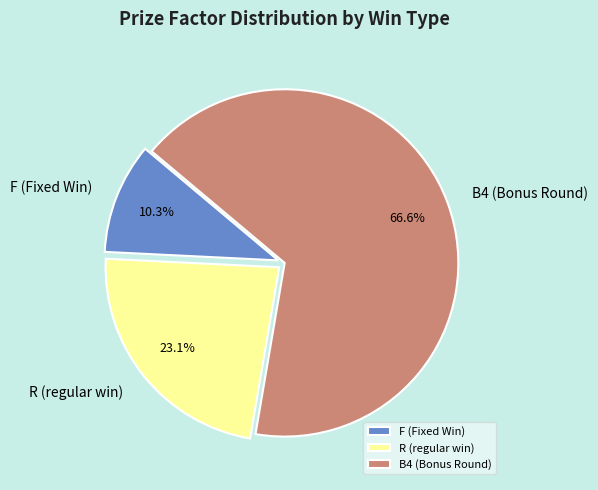

To the nearest percent, what percentage of the pie is B4 (Bonus Round)?

67%